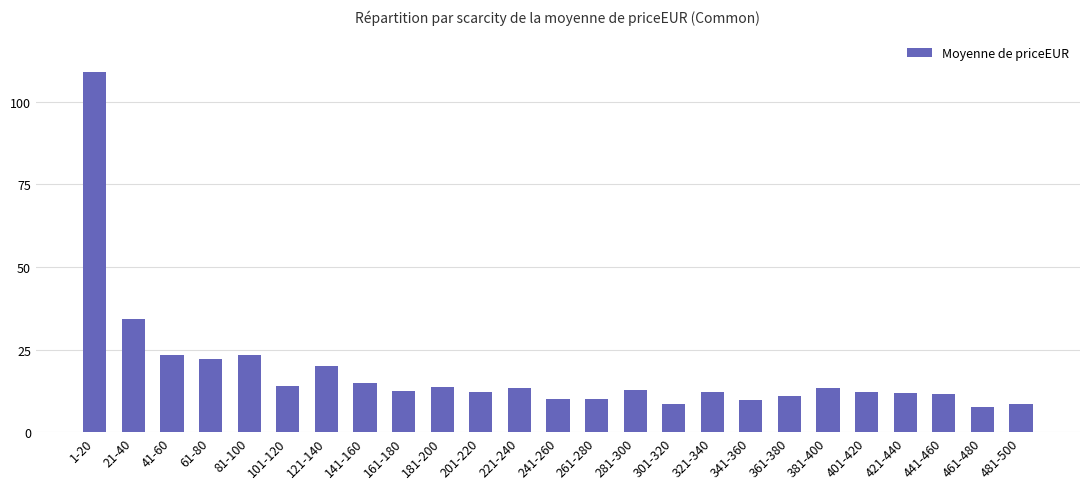

What is the difference between the values at 121-140 and 281-300?

7.2